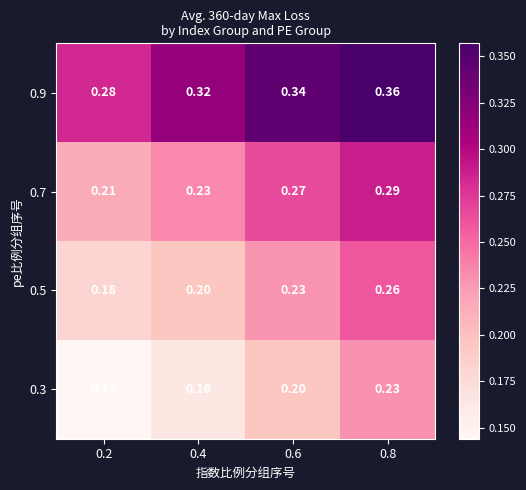

List the series in order of their peak value, lowest first.

0.3, 0.5, 0.7, 0.9